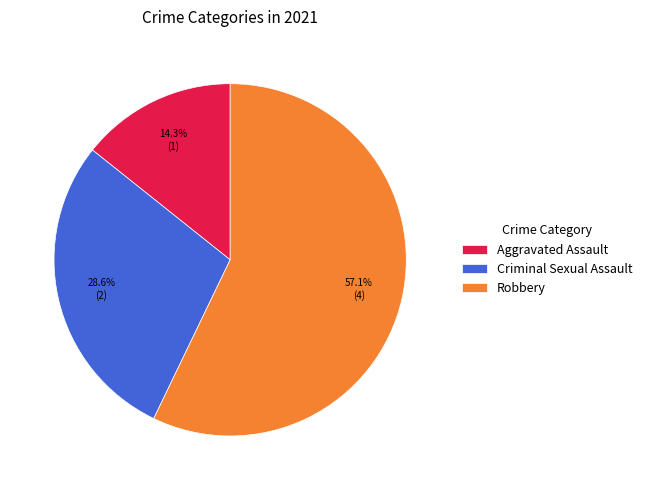

Is the sum of Robbery and Criminal Sexual Assault greater than half?

Yes